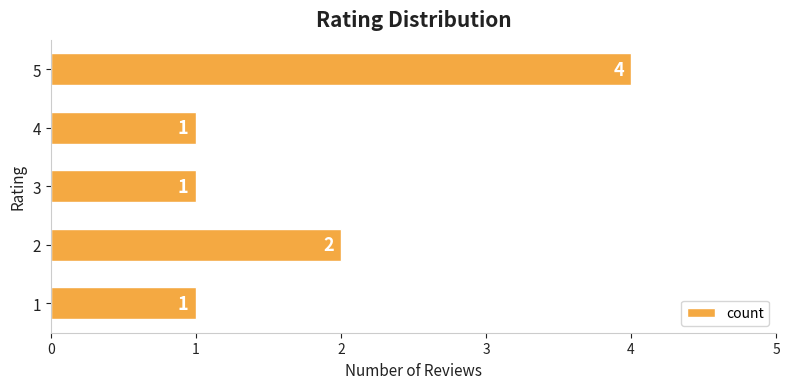

What is the greatest value displayed?

4